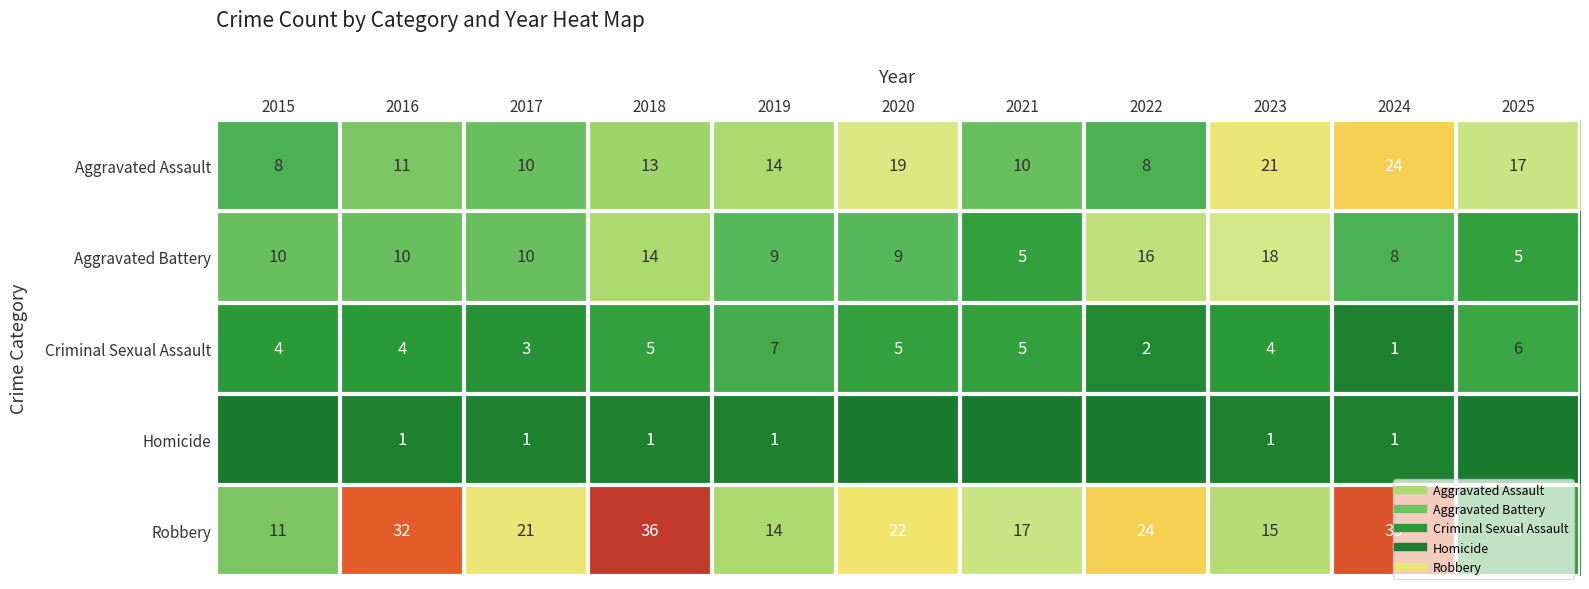

True or false: Criminal Sexual Assault has a value of 3 at 2020.

False